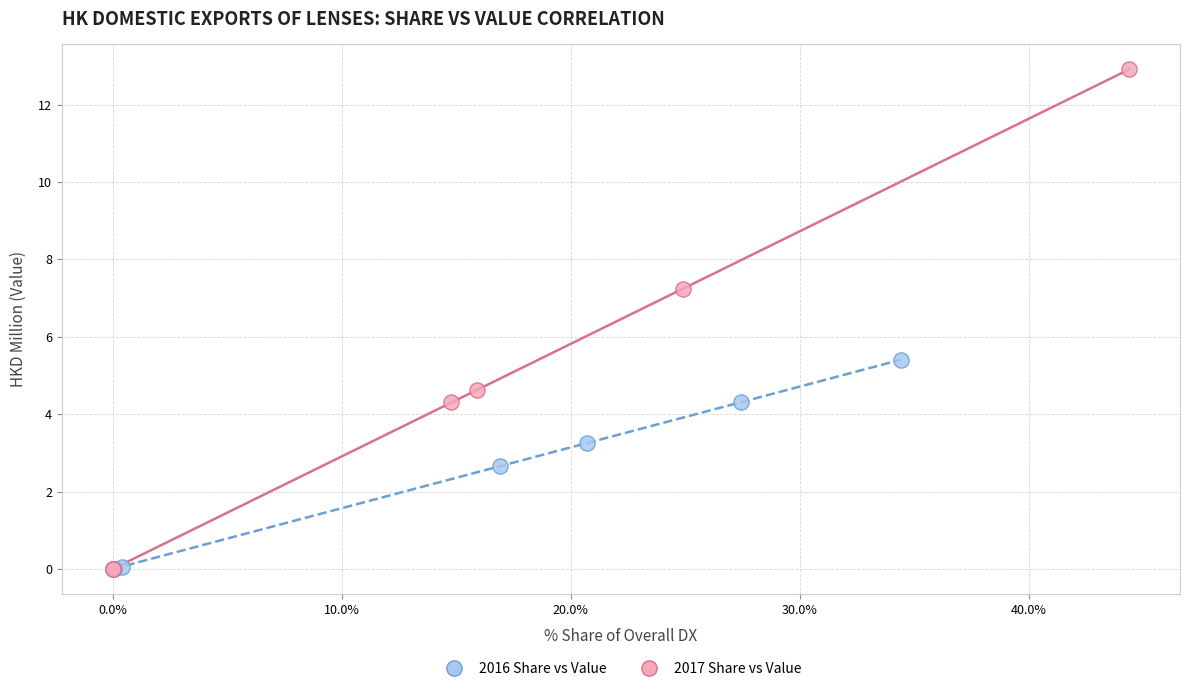

Which series has the widest spread of Y values?

2017 Share vs Value